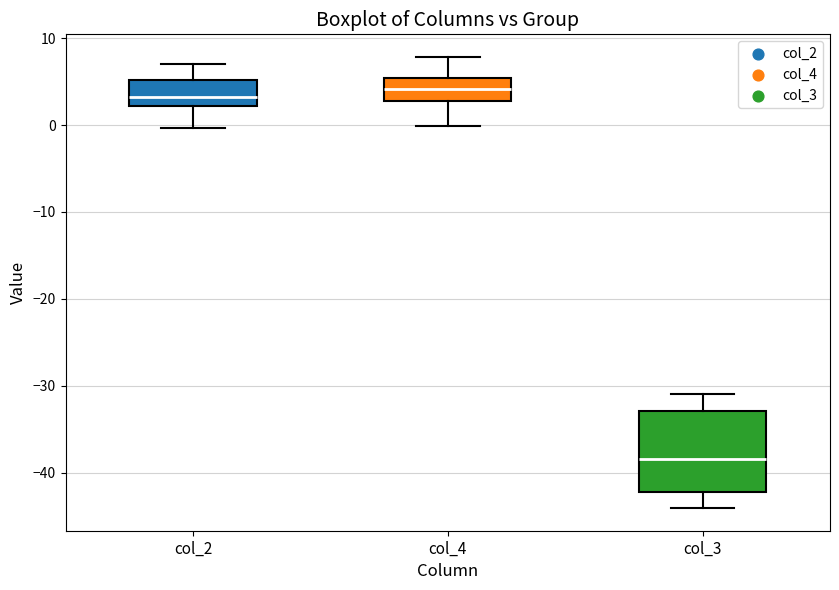

Comparing the boxes themselves (not the whiskers), which one is the tallest?

col_3